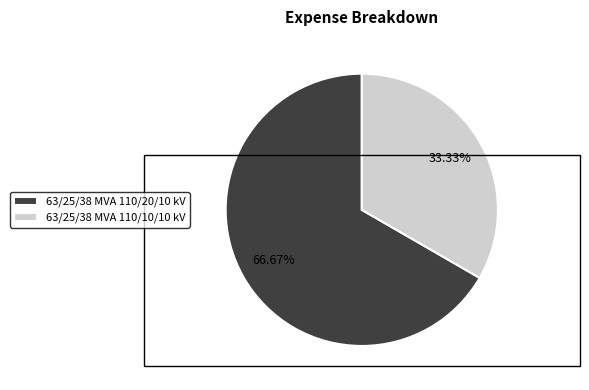

Count the number of slices in the pie.

2